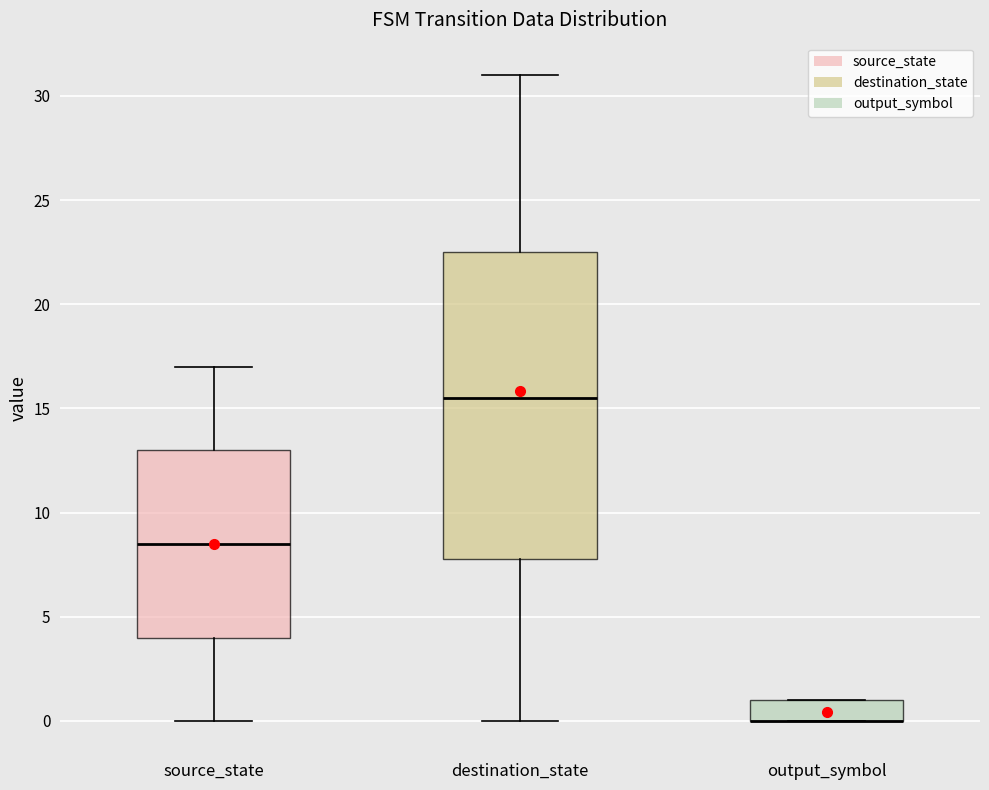

Reading left to right, read every box against the y-axis: the position of its median line, the range the box covers, and the ends of its whiskers. The values are not printed on the chart, so give them approximately, as read against the axis.

source_state: median 8.5, box 4.0 to 13.0, whiskers 0.0 to 17.0
destination_state: median 15.5, box 8.0 to 22.5, whiskers 0.0 to 31.0
output_symbol: median 0.0 (drawn on the box's lower edge), box 0.0 to 1.0, whiskers 0.0 to 1.0